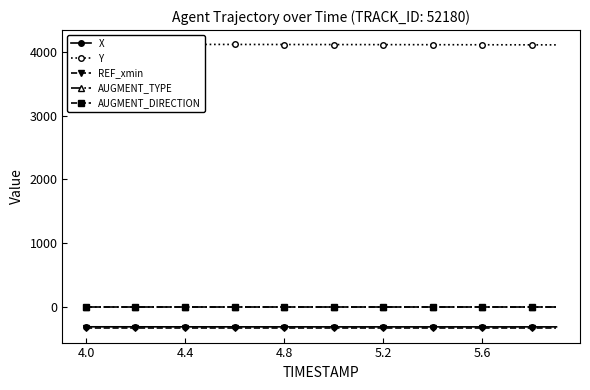

What is the minimum value for Y?

4114.8